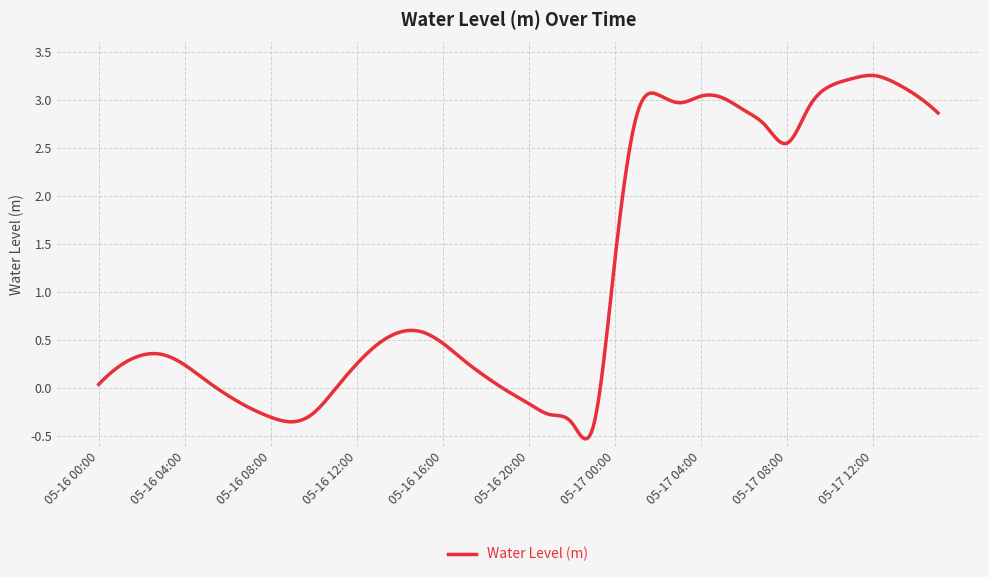

What is the minimum value shown in the chart?

-0.5